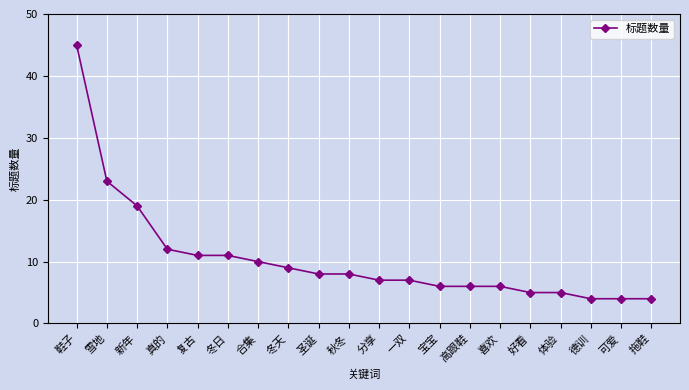

What is the difference between the second highest and minimum values?

19